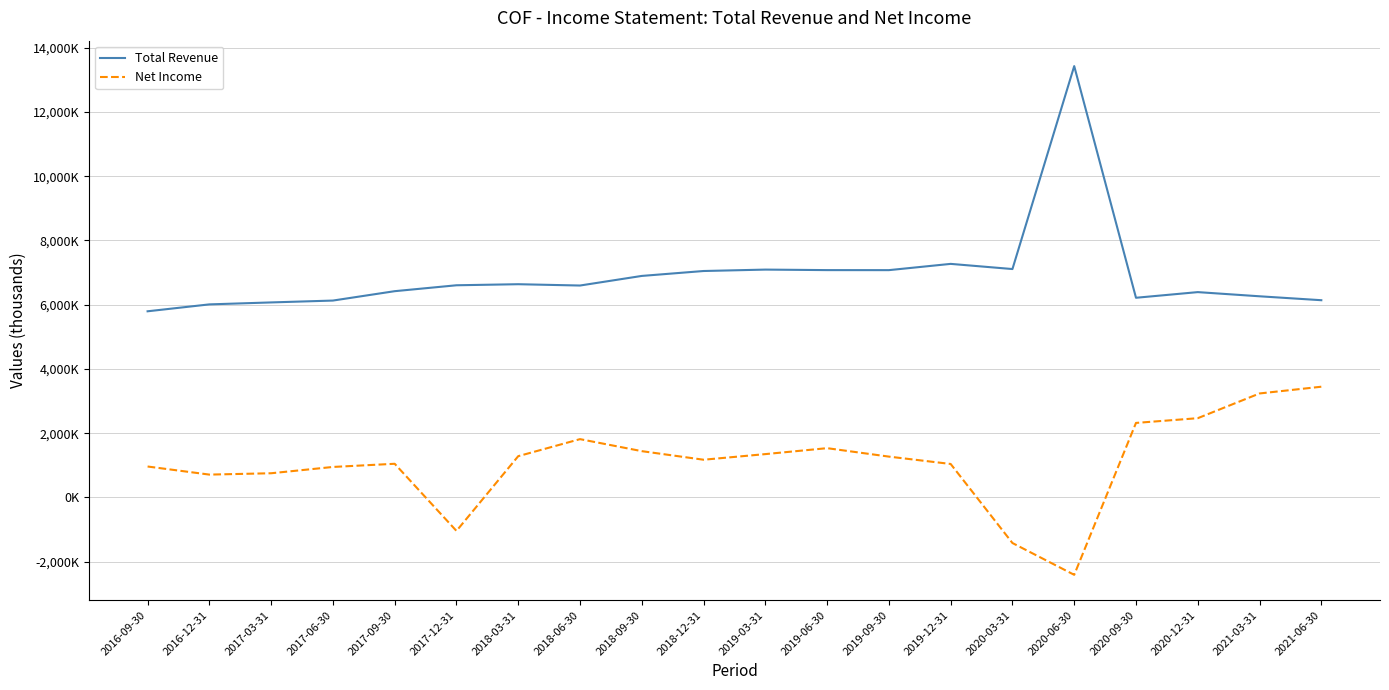

What is the approximate value of Net Income at 2016-09-30, to the nearest 10?

962000